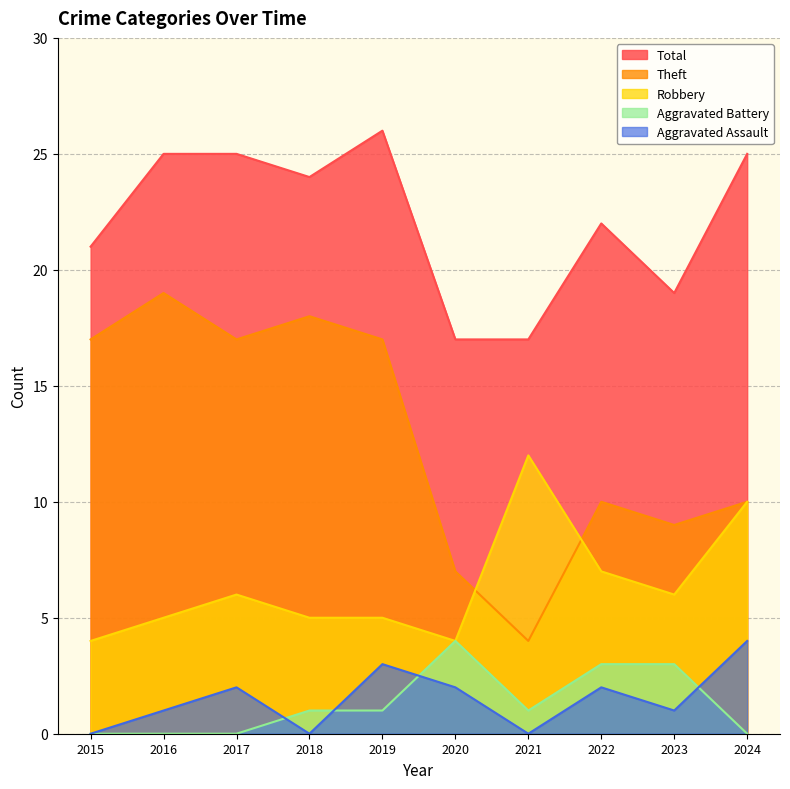

List the labels in order of Aggravated Battery value, smallest first.

2015, 2016, 2017, 2024, 2018, 2019, 2021, 2022, 2023, 2020